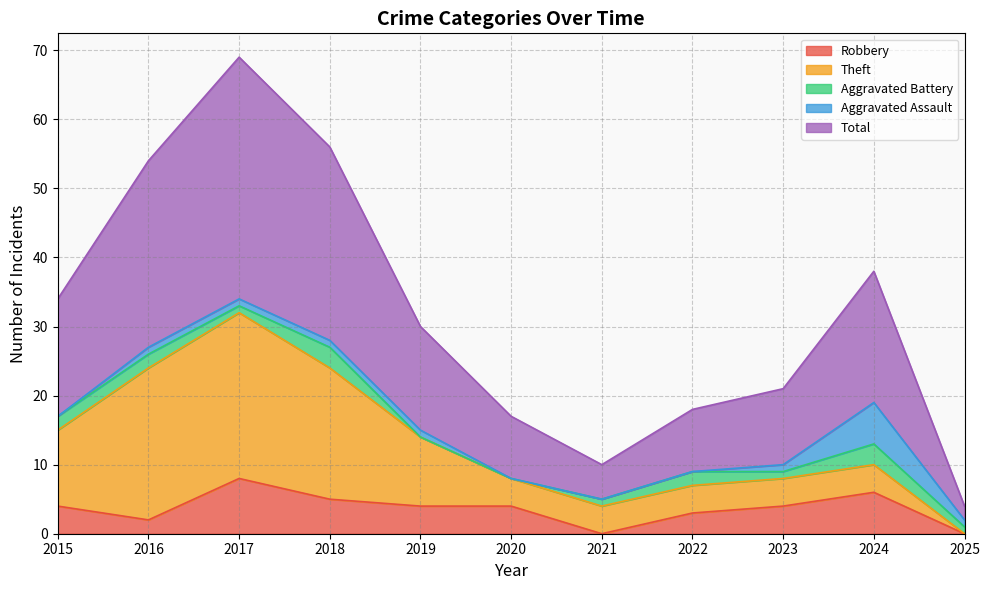

True or false: Robbery has a value of 4 at 2019.

True